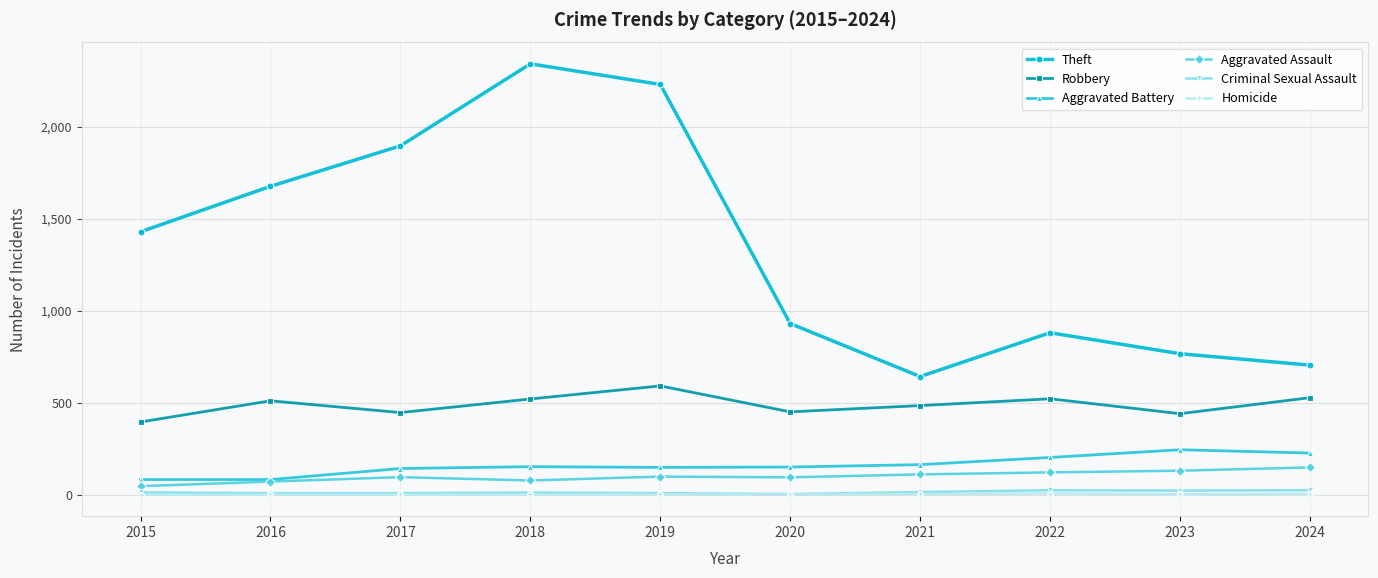

True or false: Robbery and Aggravated Assault intersect in this chart.

False